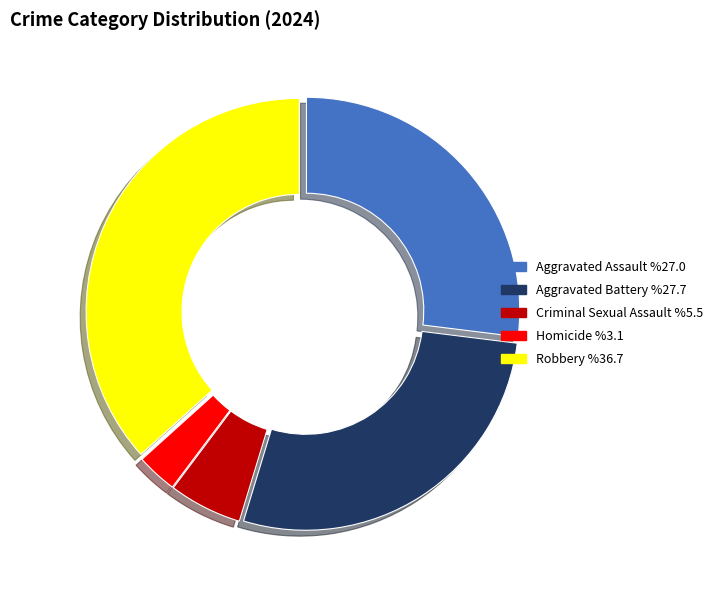

Does Homicide represent more than half of the total?

No